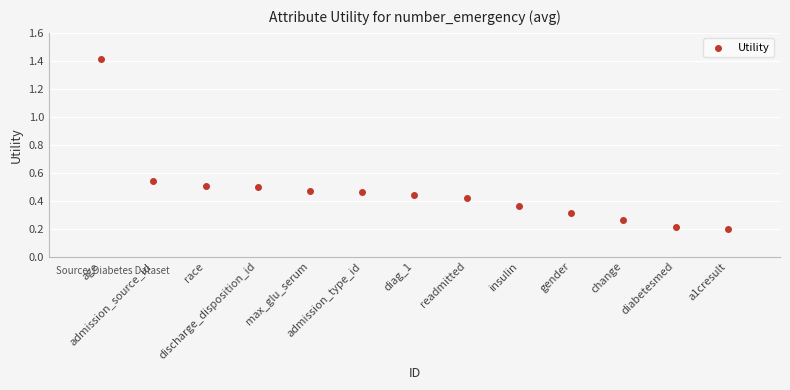

What is the range of Y values (max minus min)?

1.2